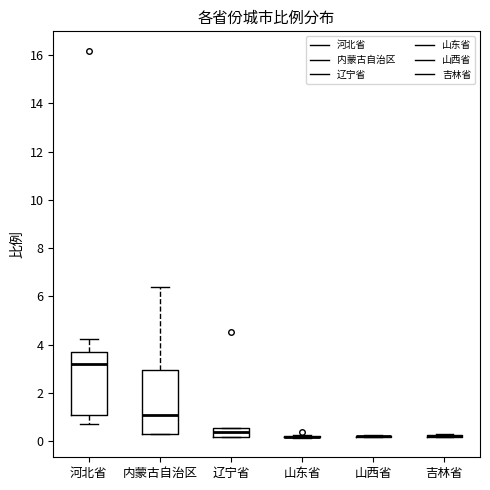

Reading left to right, transcribe this box plot: for each box, give where its median line is, the range the box spans, and where its two whiskers end, as read against the y-axis. The values are not printed on the chart, so give them approximately, as read against the axis.

河北省: median 3.2, box 1.0 to 3.6, whiskers 0.8 to 4.2
内蒙古自治区: median 1.0, box 0.4 to 3.0, whiskers 0.4 to 6.4
辽宁省: median 0.4, box 0.2 to 0.6, whiskers 0.2 to 0.6
山东省: box collapsed to a line at 0.2, whiskers 0.2 to 0.2
山西省: box collapsed to a line at 0.2, whiskers 0.2 to 0.2
吉林省: box collapsed to a line at 0.2, whiskers 0.2 to 0.4